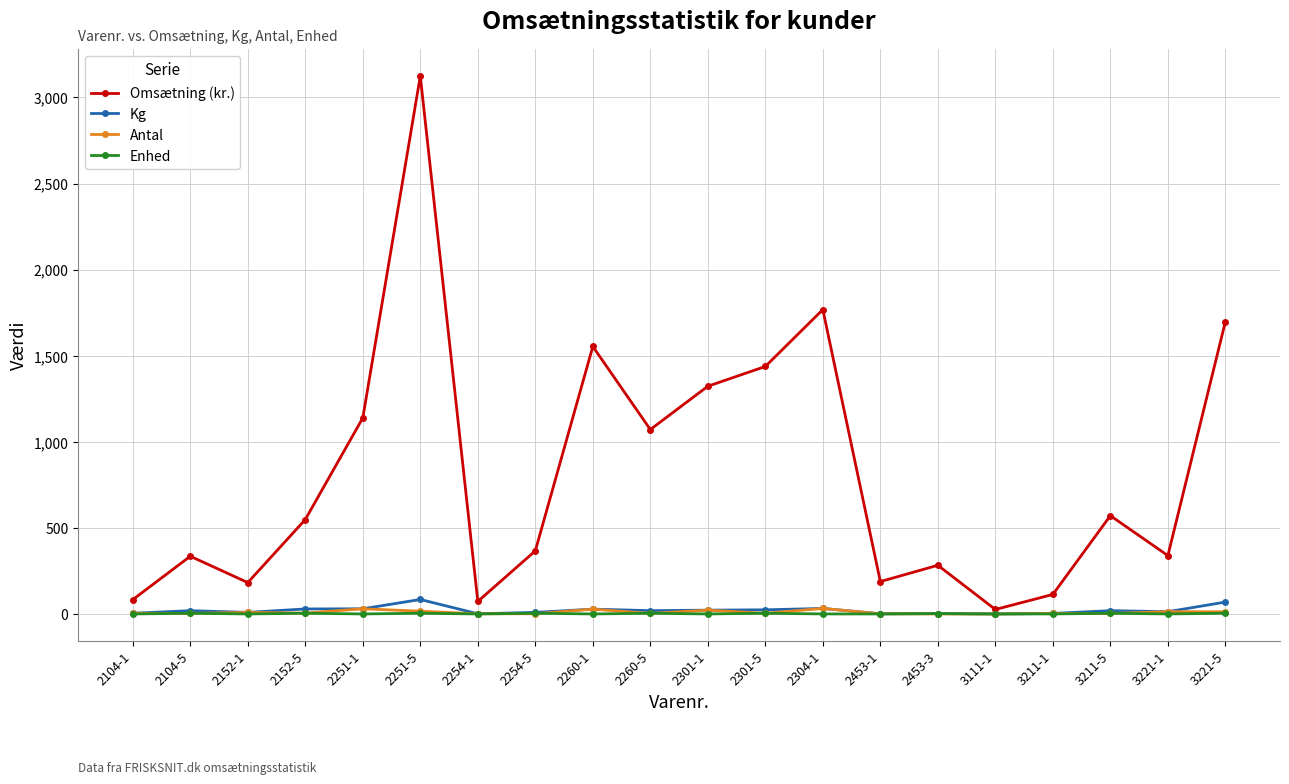

What is the lowest value of the Kg series?

1.0